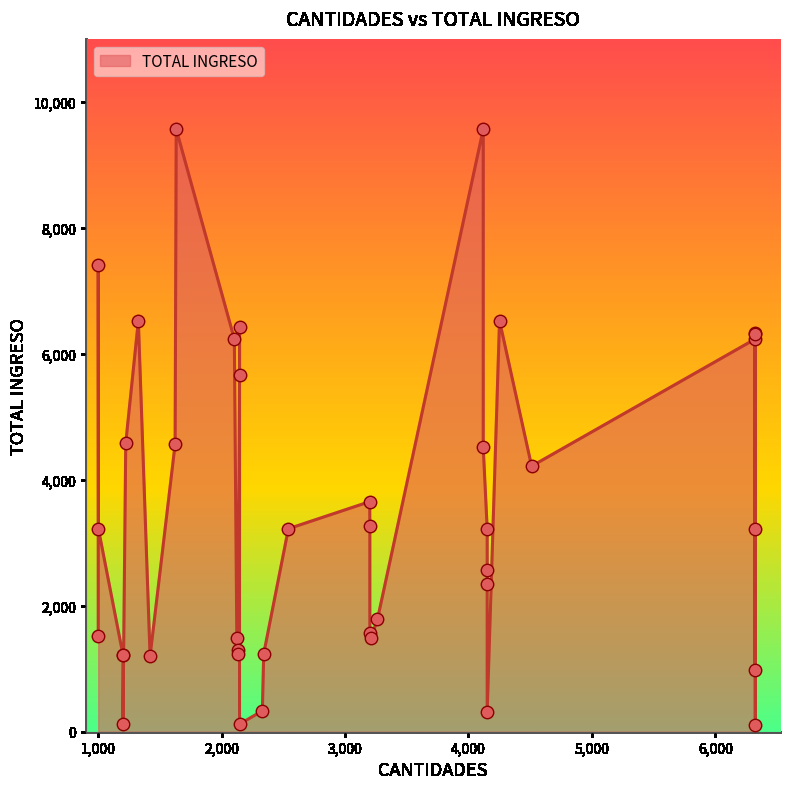

What is the change in value from 12 to 28?

+3230